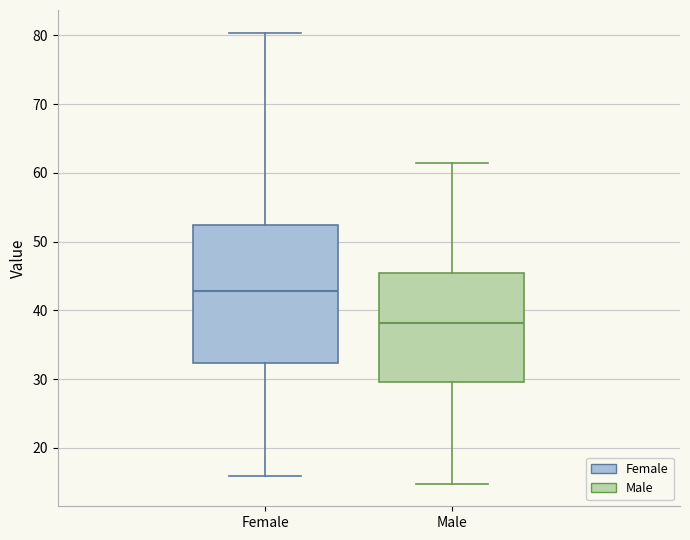

Reading left to right, transcribe this box plot: for each box, give where its median line is, the range the box spans, and where its two whiskers end, as read against the y-axis. The values are not printed on the chart, so give them approximately, as read against the axis.

Female: median 43, box 32 to 52, whiskers 16 to 80
Male: median 38, box 30 to 45, whiskers 15 to 61